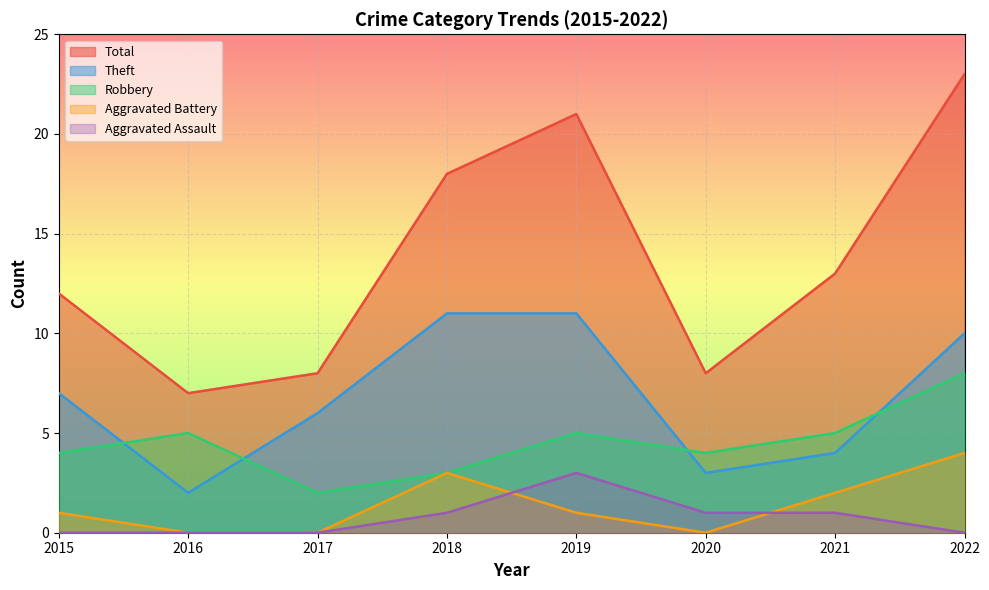

True or false: Theft has a value of 5 at 2022.

False